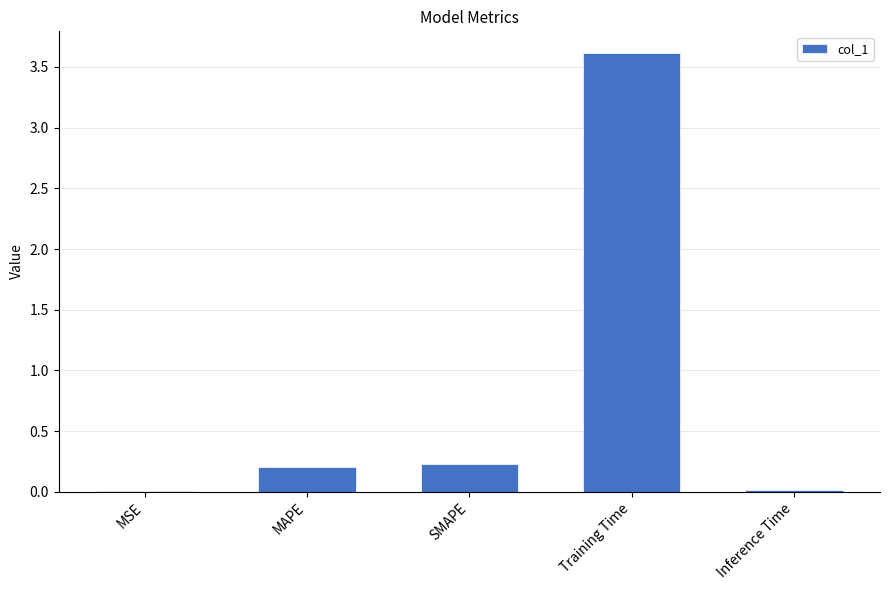

What is the sum of the values at MSE and MAPE?

0.2